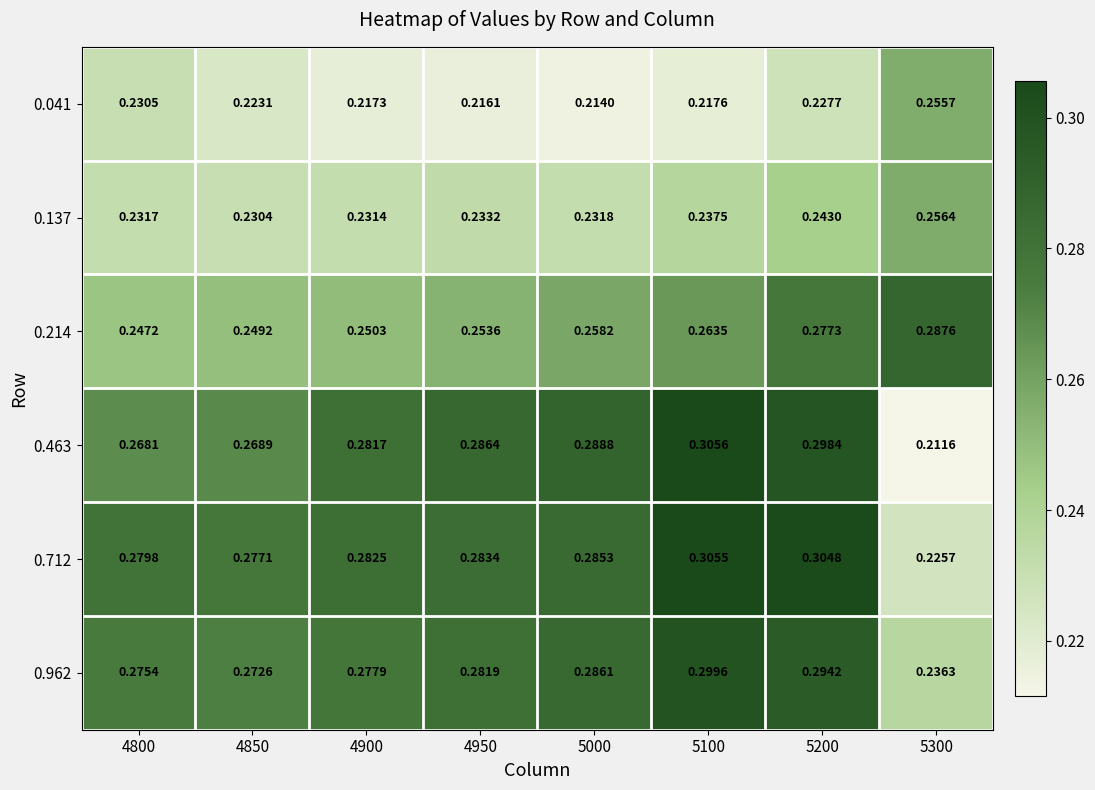

Is the value of 0.463 at 4900 greater than the value of 0.962 at 5300?

Yes